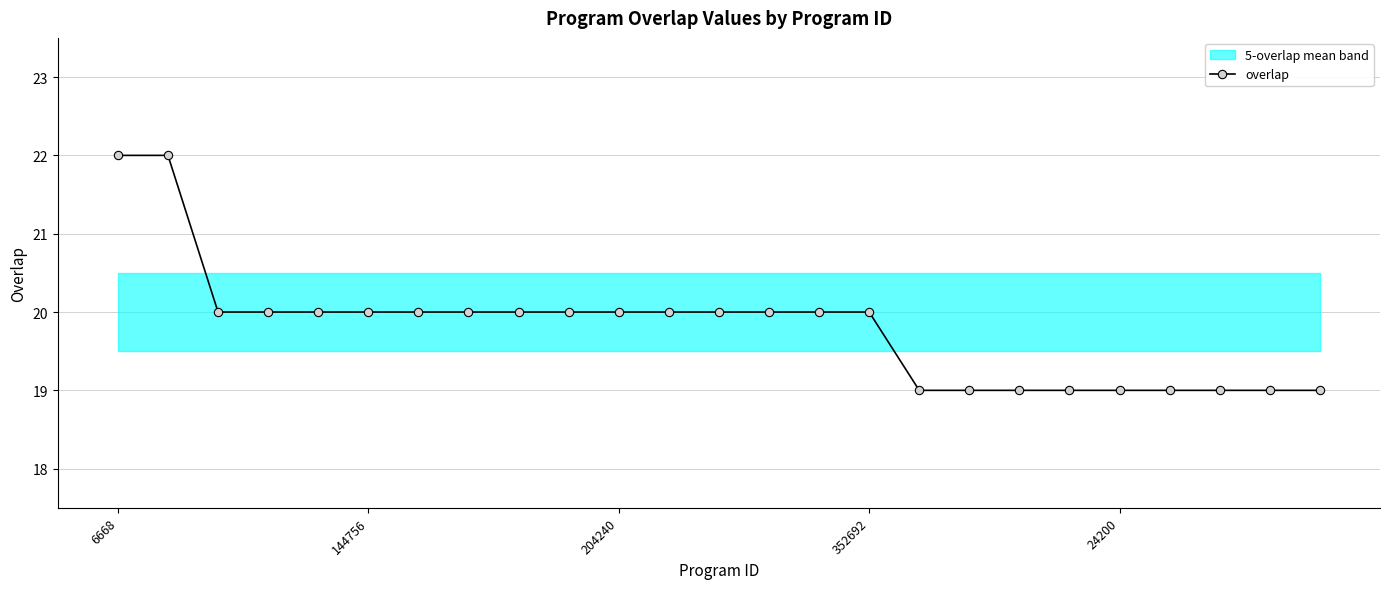

What is the minimum value for overlap?

19